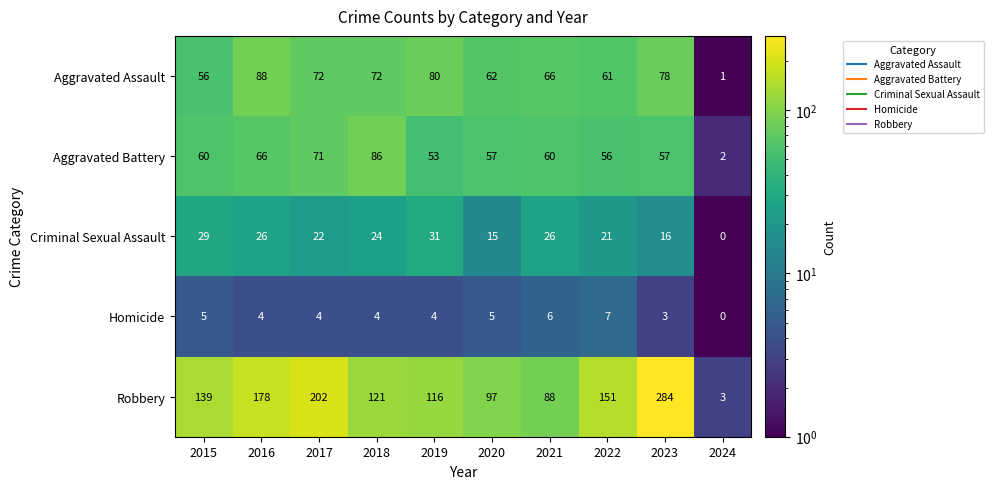

What is the spread (max minus min) of values at 2019?

112